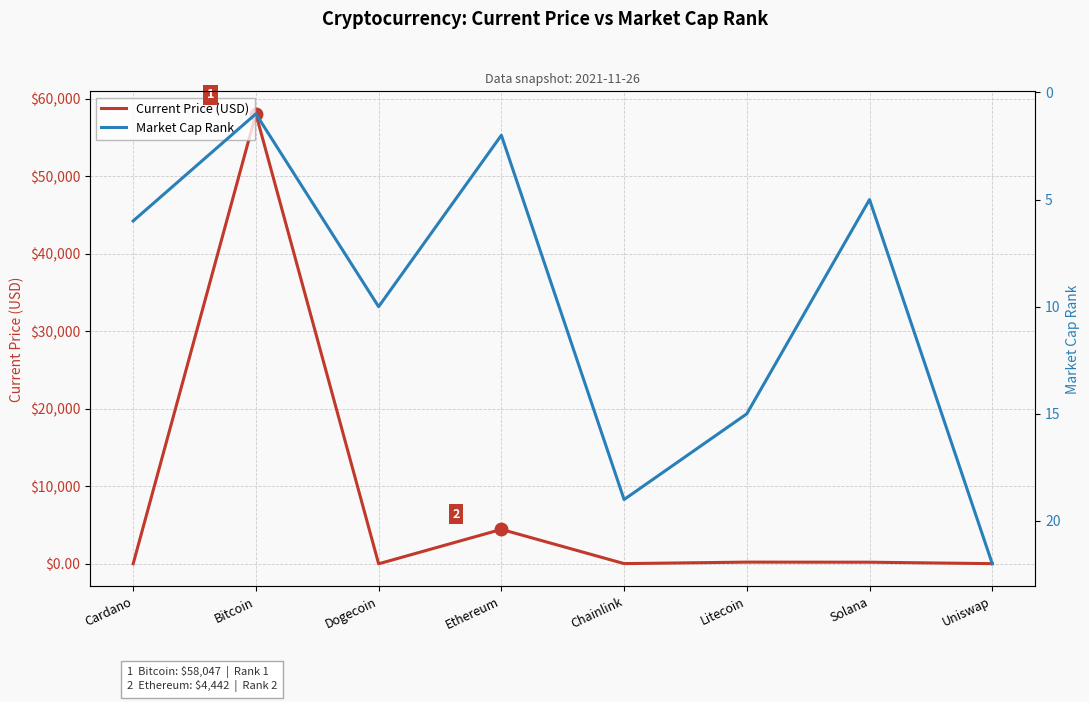

What is the minimum value shown in the chart?

0.2